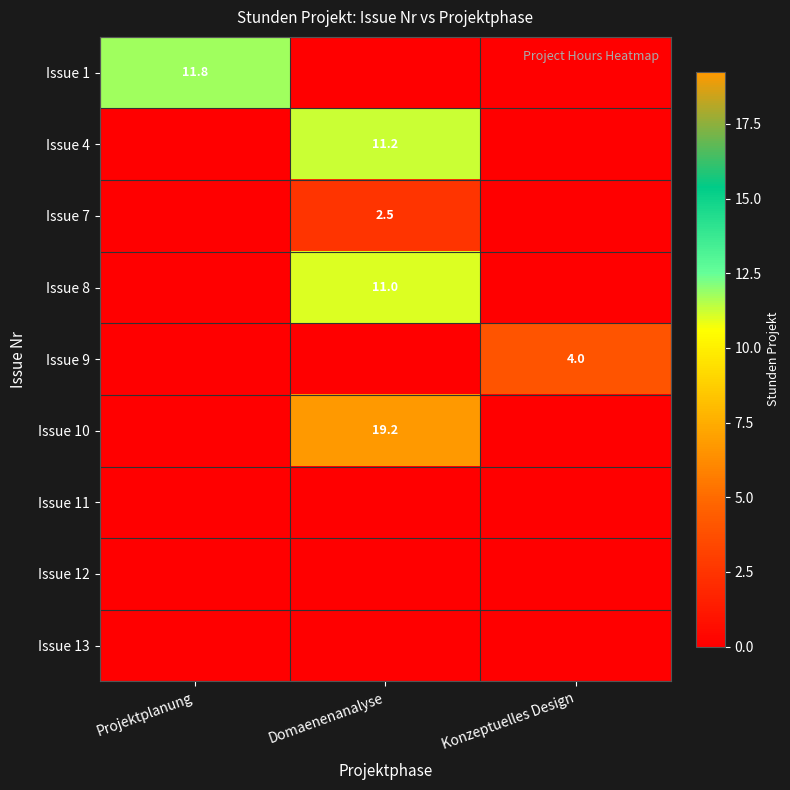

True or false: Issue 9 has a value of 5.7 at Konzeptuelles Design.

False